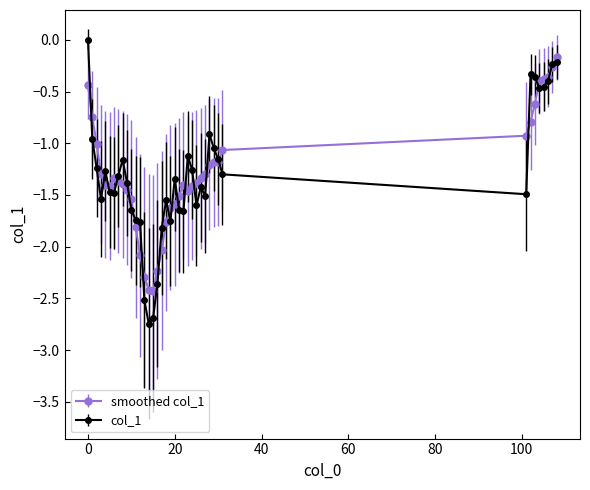

List the series in order of their peak value, highest first.

col_1, smoothed col_1